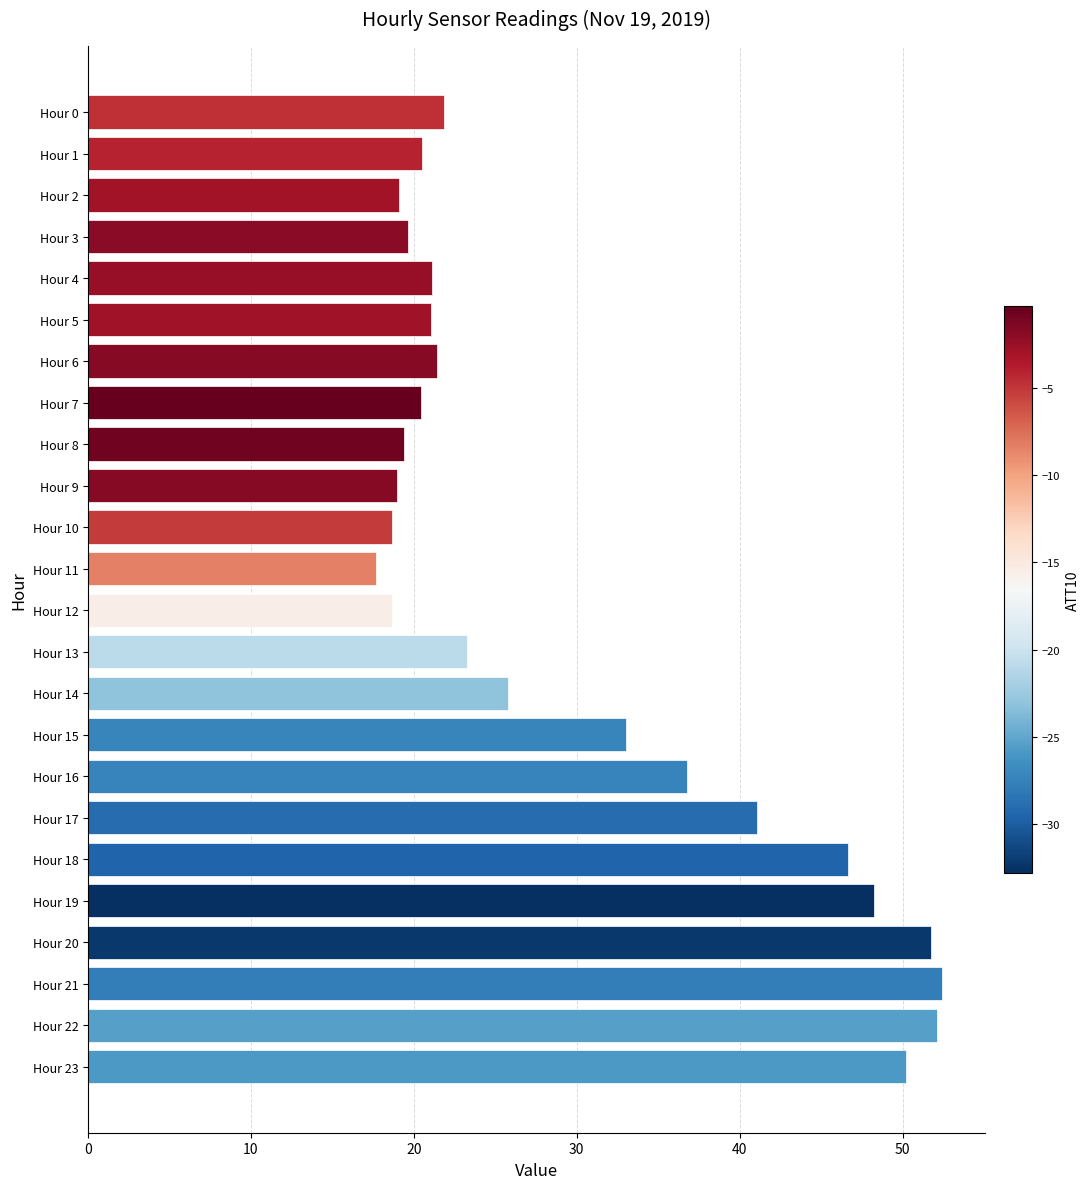

The chart shows a value of 21.1 at Hour 4. True or false?

True